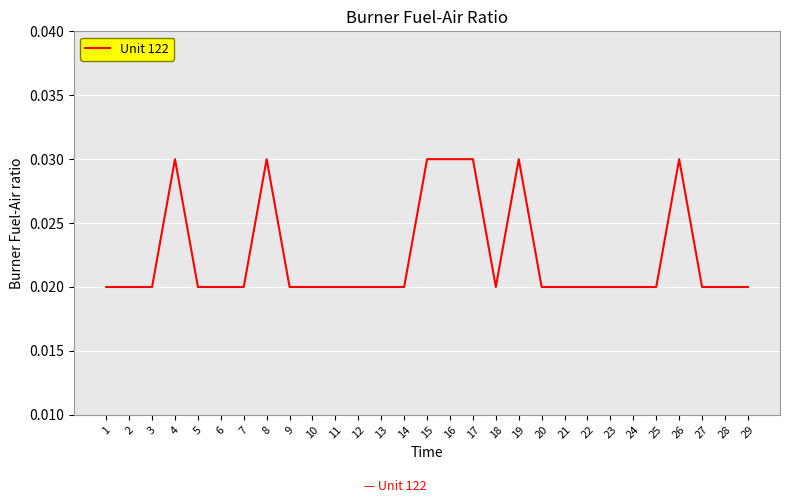

How many lines are shown in the chart?

1